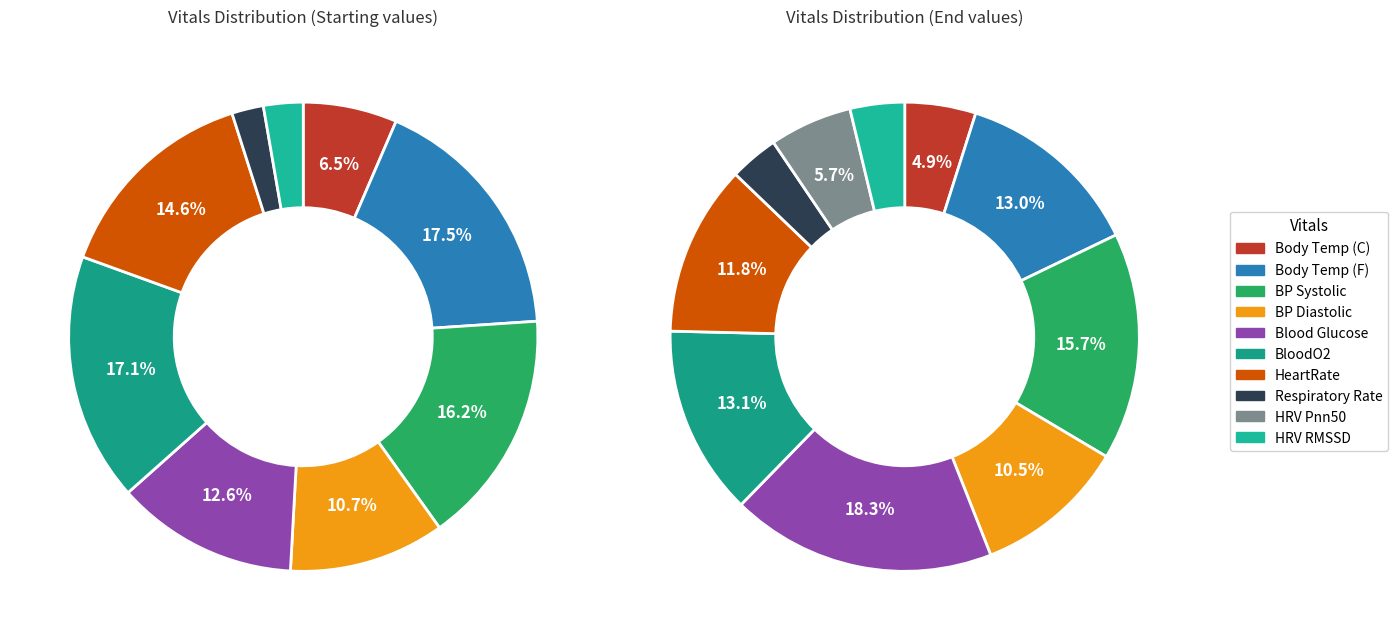

Which has a higher value, Body Temperature (fahrenheit) or Heart Variability (Pnn50)?

Body Temperature (fahrenheit)